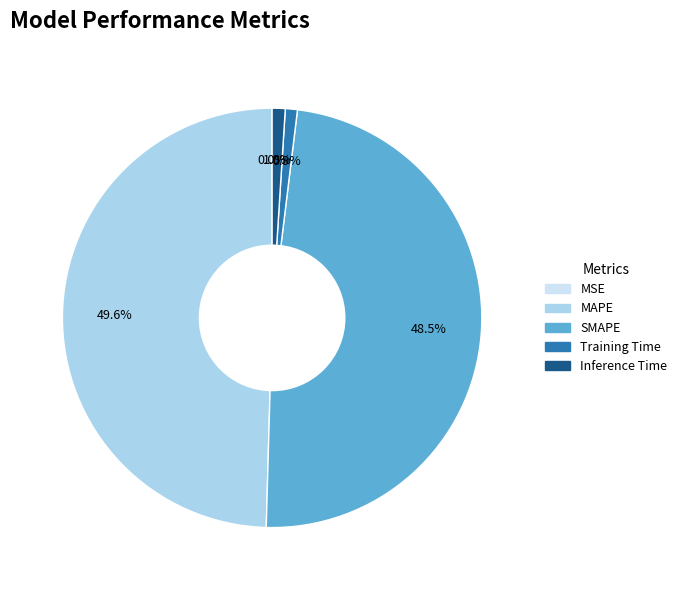

To the nearest percent, what is the difference between the Training Time and SMAPE slice percentages?

48%